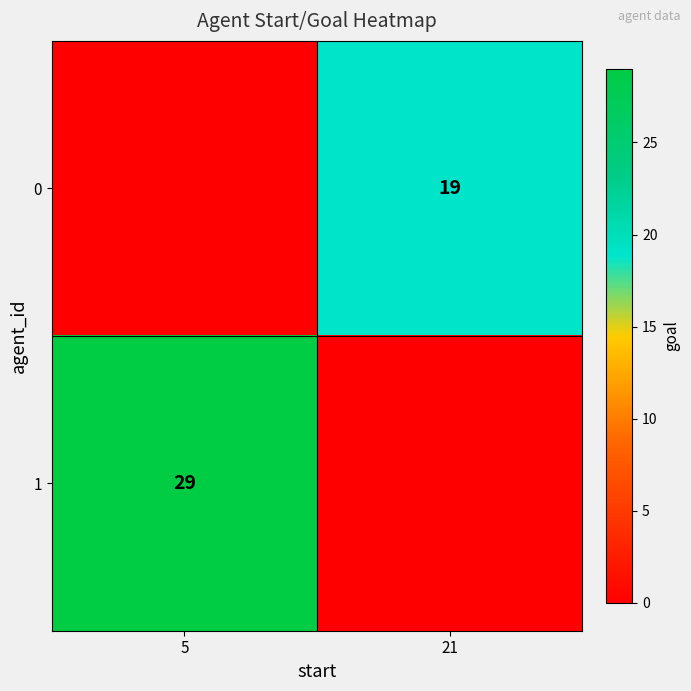

The 1 series shows 29 at 5. True or false?

True